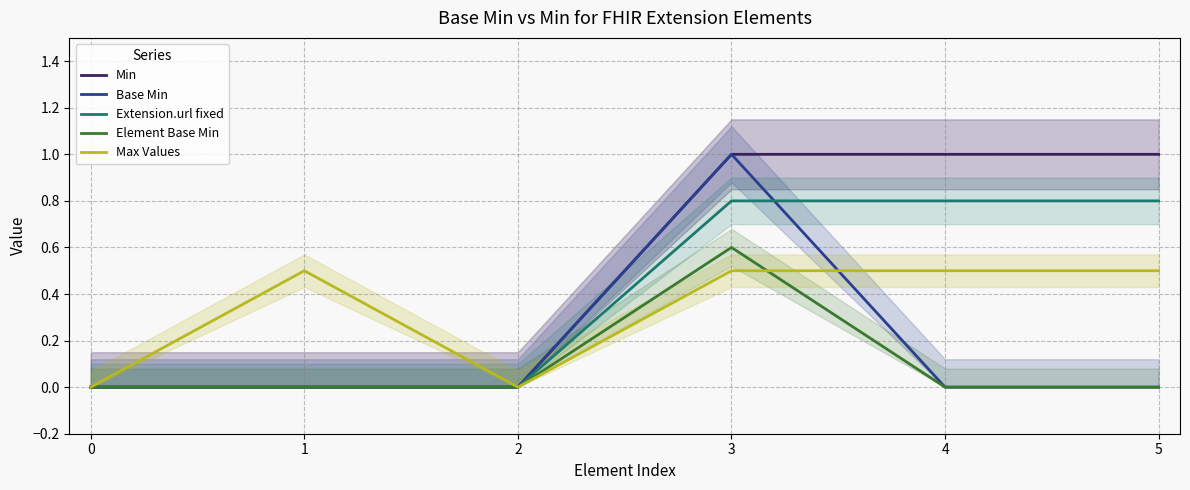

Reading left to right, what are all the values shown in this chart?

Min: 0=0.0	1=0.0	2=0.0	3=1.0	4=1.0	5=1.0
Base Min: 0=0.0	1=0.0	2=0.0	3=1.0	4=0.0	5=0.0
Extension.url fixed: 0=0.0	1=0.0	2=0.0	3=0.8	4=0.8	5=0.8
Element Base Min: 0=0.0	1=0.0	2=0.0	3=0.6	4=0.0	5=0.0
Max Values: 0=0.0	1=0.5	2=0.0	3=0.5	4=0.5	5=0.5